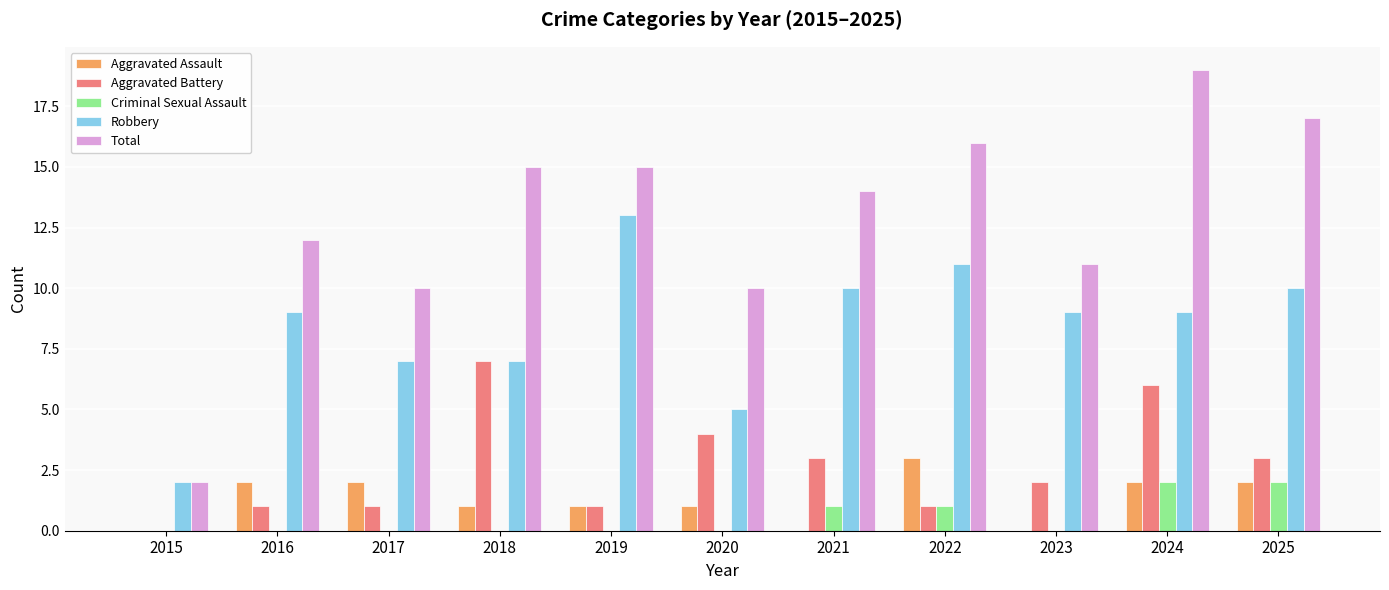

At which category is the sum across all series the highest?

2024